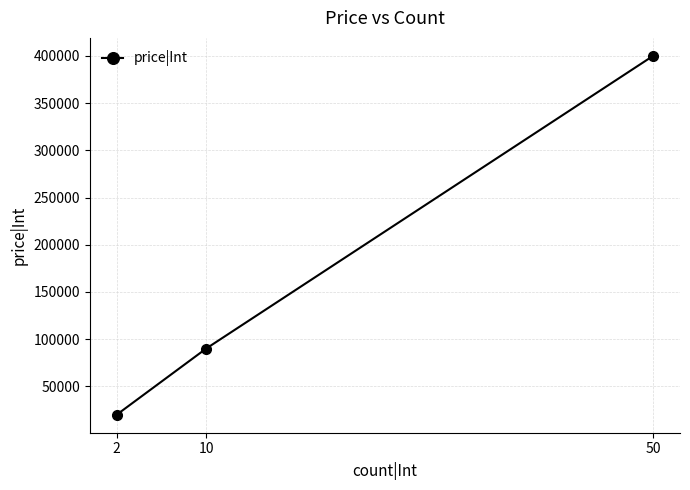

Read the value at 10, to the nearest 100.

90000